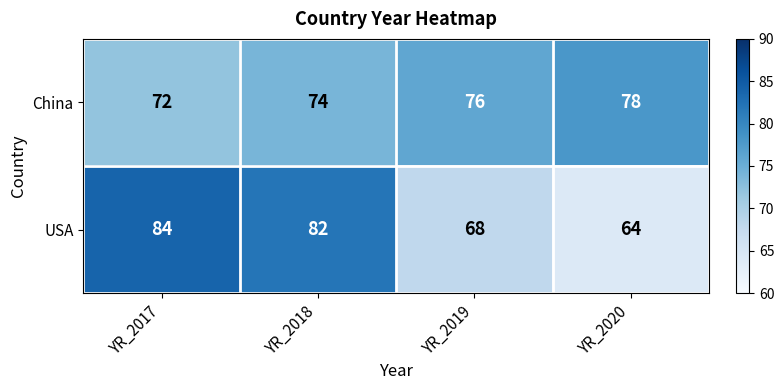

Where does the USA series first go above 82?

YR_2017